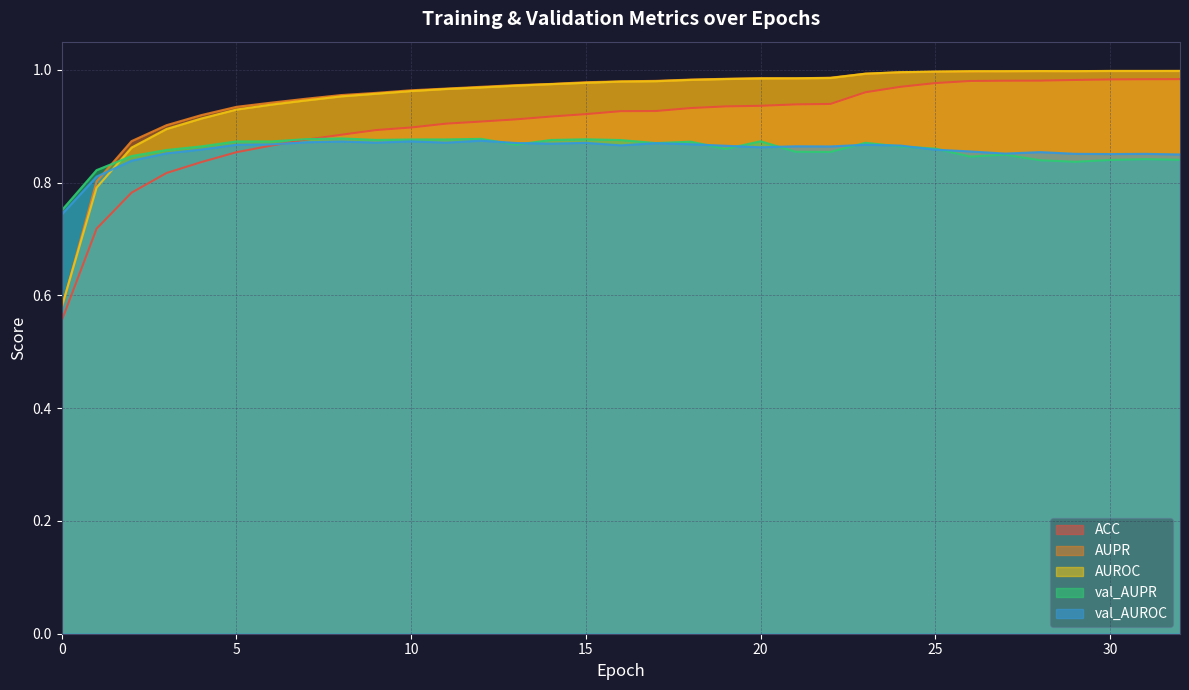

What is the value of the AUROC point at the 16th from the left?

1.0